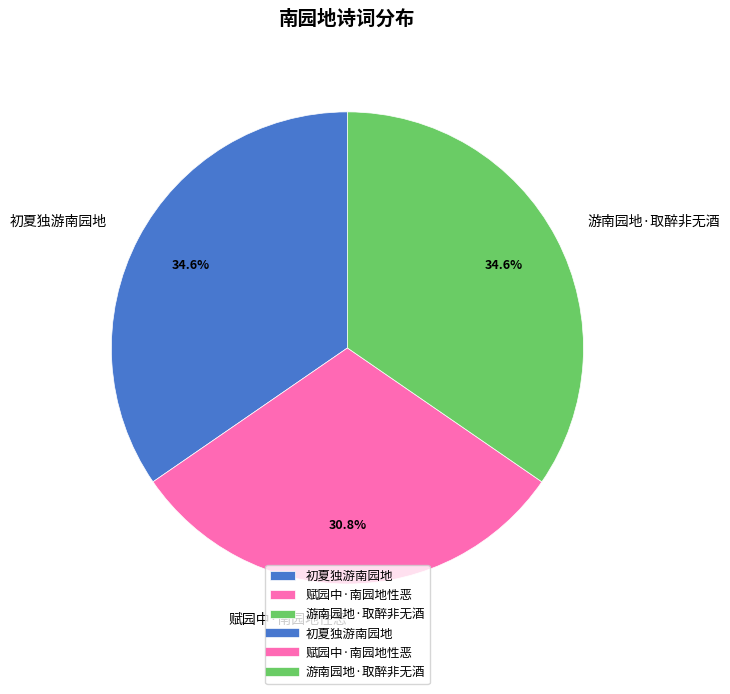

To the nearest percent, what portion does 赋园中·南园地性恶 represent?

31%